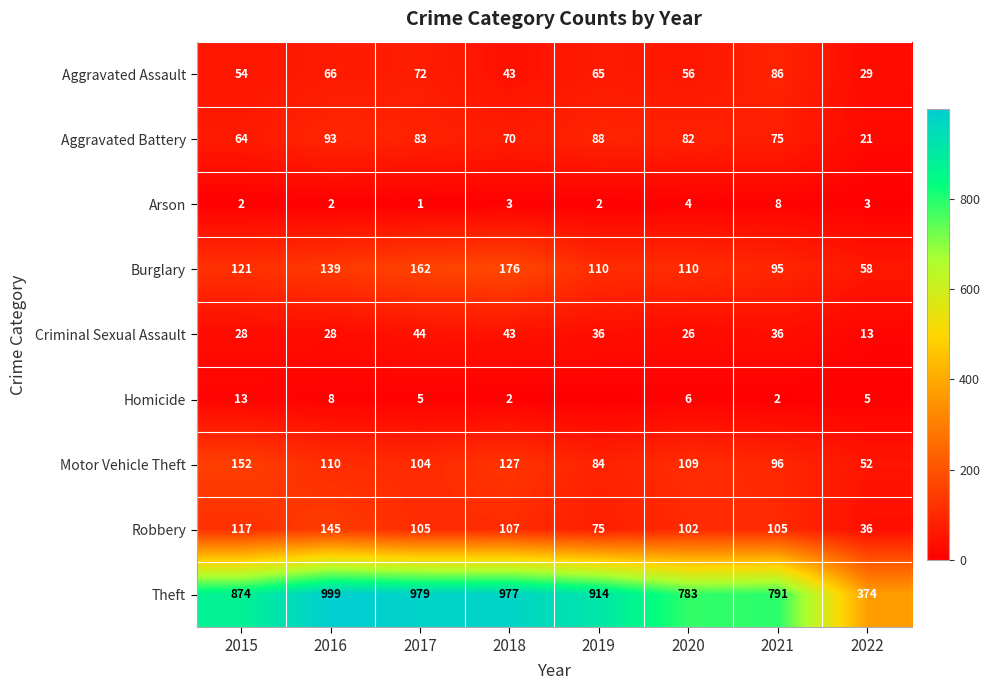

At which label does Motor Vehicle Theft reach its minimum?

2022